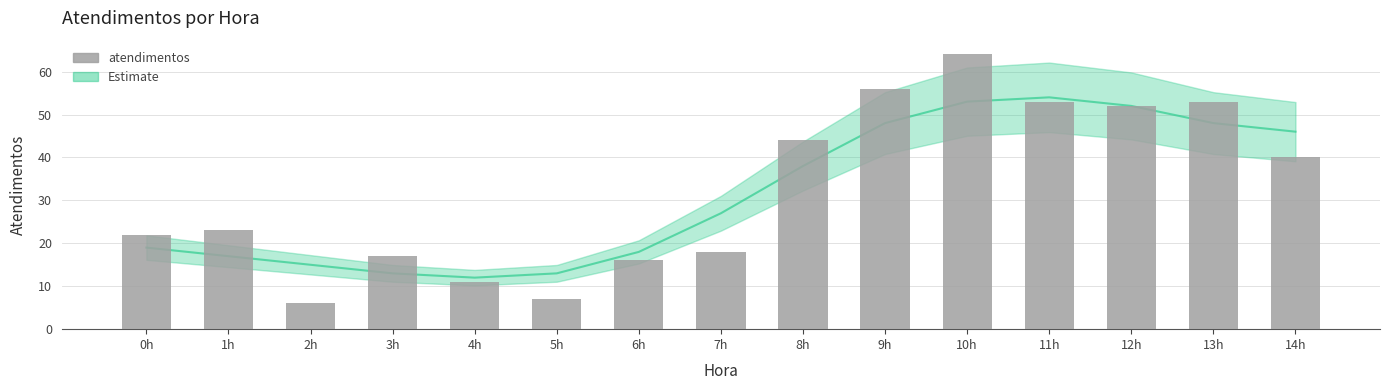

Count the number of categories in the chart.

15